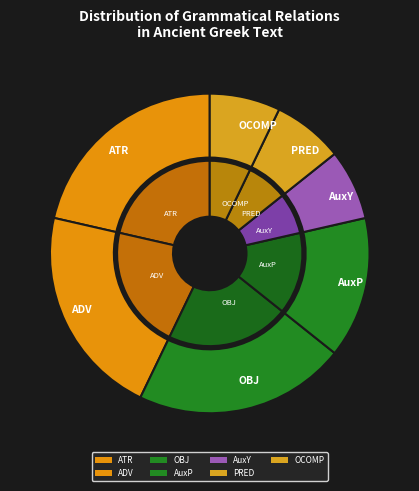

What is the total percentage of PRED and AuxP?

18.8%